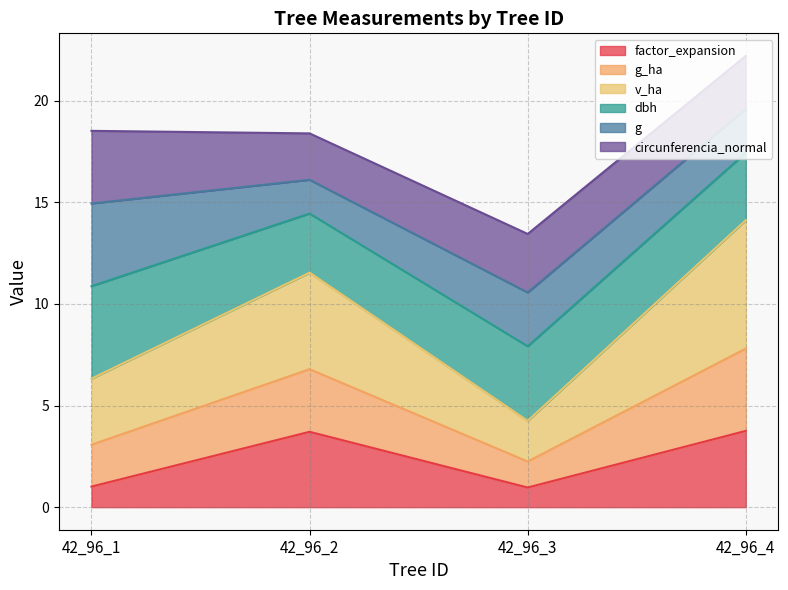

What is the total value across all series at 42_96_2?

18.4